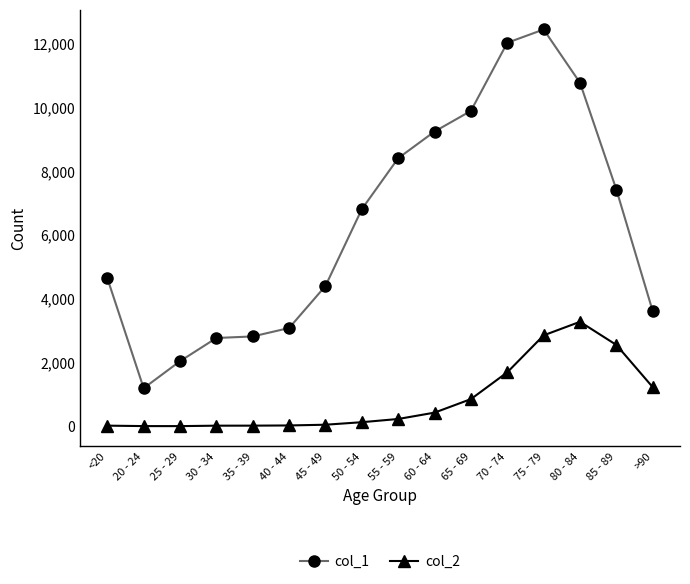

List the series in order of their peak value, lowest first.

col_2, col_1